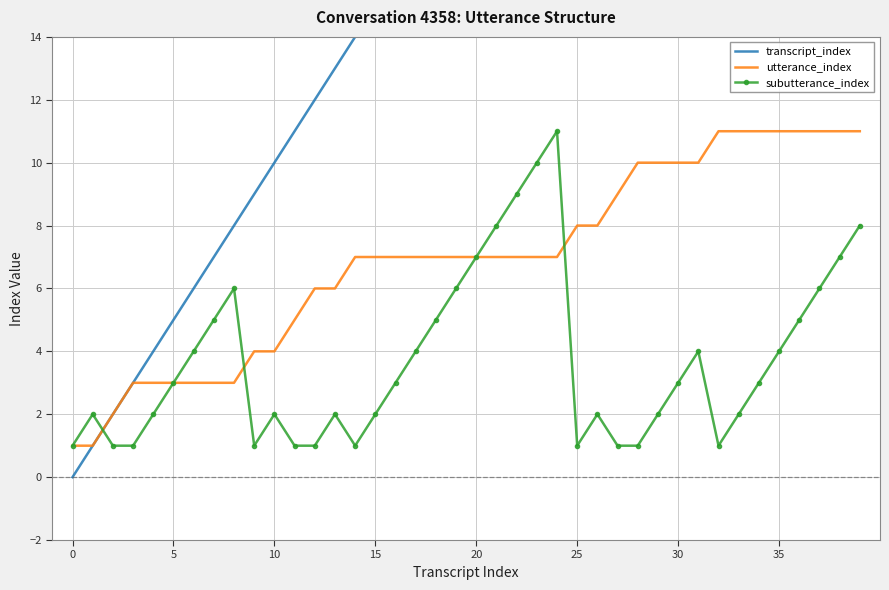

What are all the series names shown in the legend?

transcript_index, utterance_index, subutterance_index